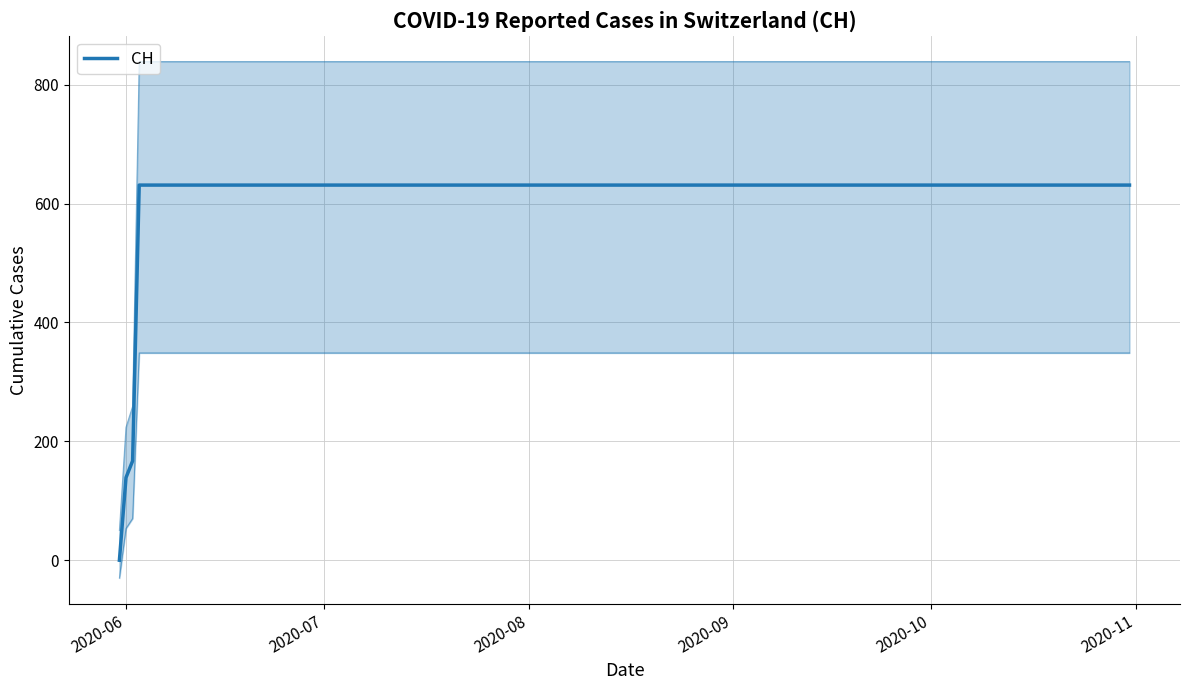

What is the value of the 13th point from the left?

631